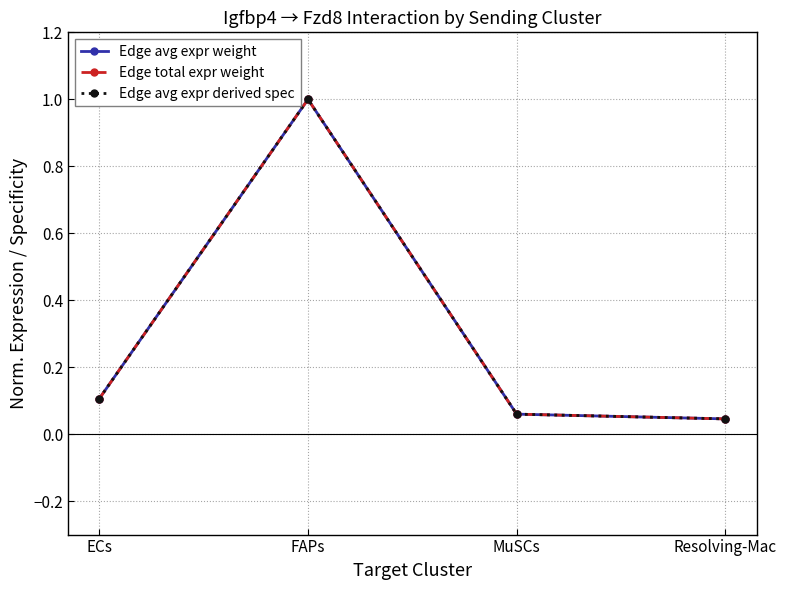

At which label is Edge avg expr derived spec closest to 0?

Resolving-Mac